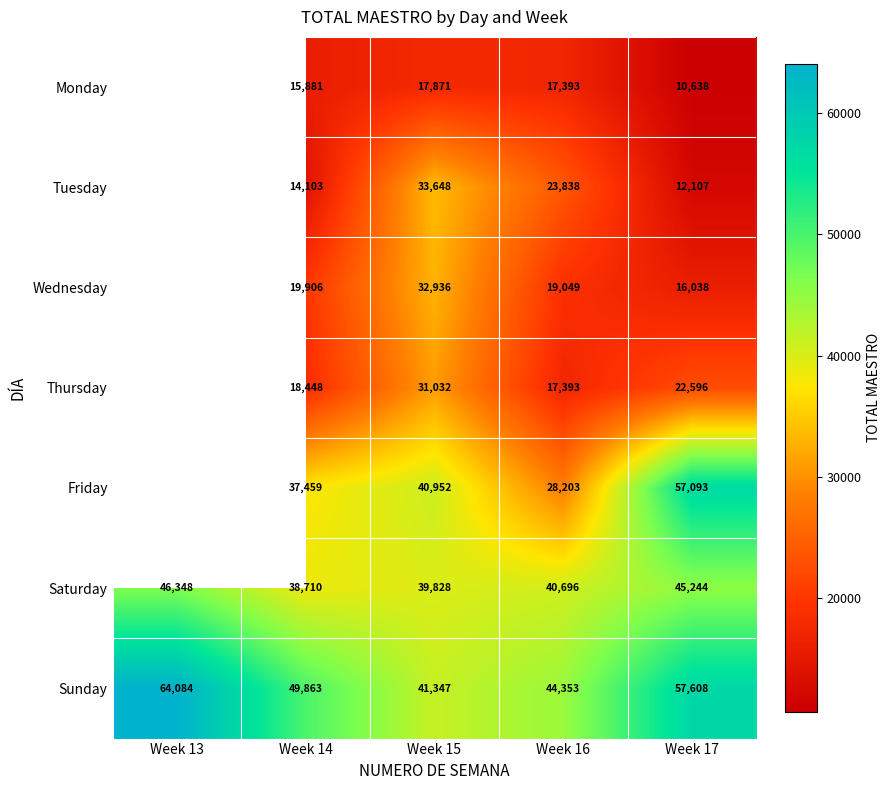

The Wednesday series shows 5099 at Week 14. True or false?

False